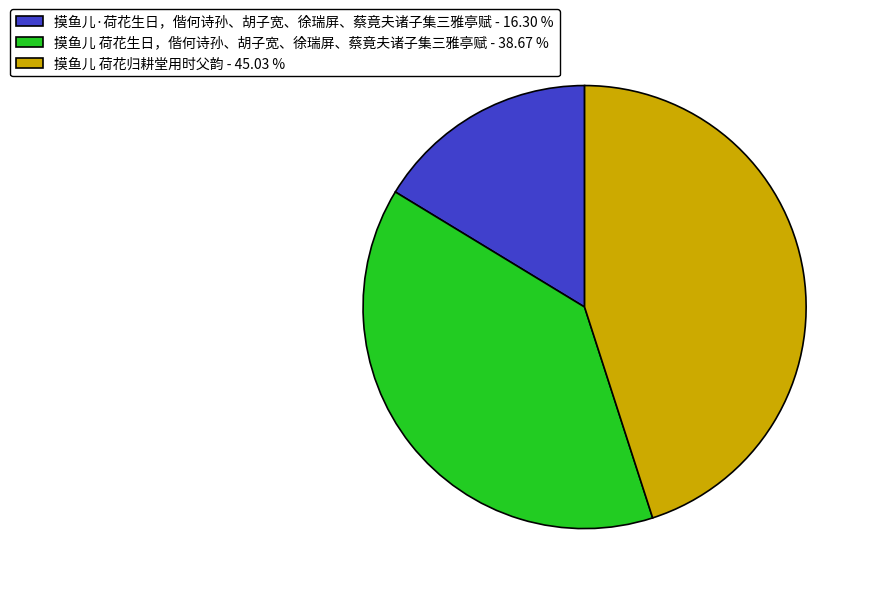

Between 摸鱼儿·荷花生日，偕何诗孙、胡子宽、徐瑞屏、蔡竟夫诸子集三雅亭赋 - 16.30 % and 摸鱼儿 荷花归耕堂用时父韵 - 45.03 %, which is larger?

摸鱼儿 荷花归耕堂用时父韵 - 45.03 %